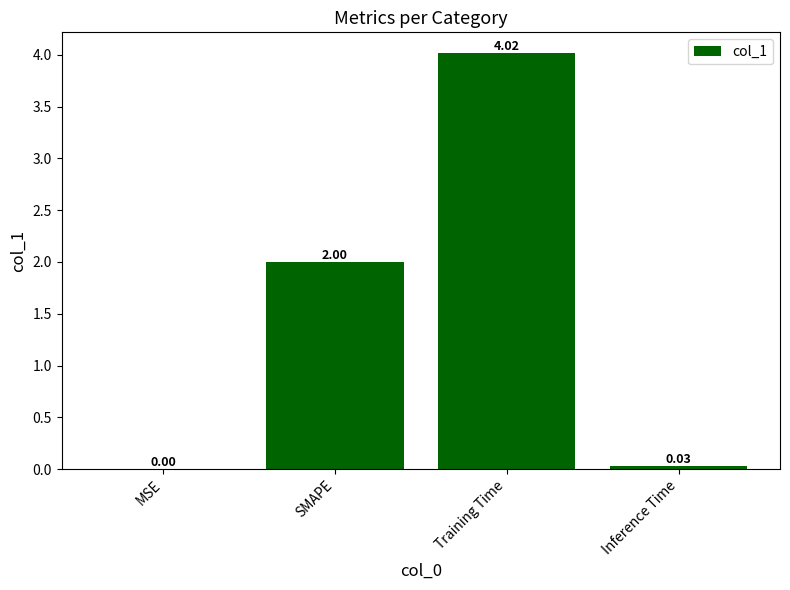

Between MSE and Inference Time, which is larger?

Inference Time